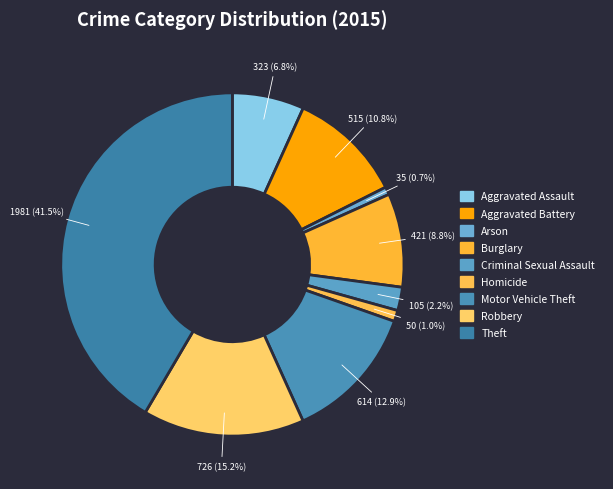

What percentage is the Robbery slice, to the nearest percent?

15%